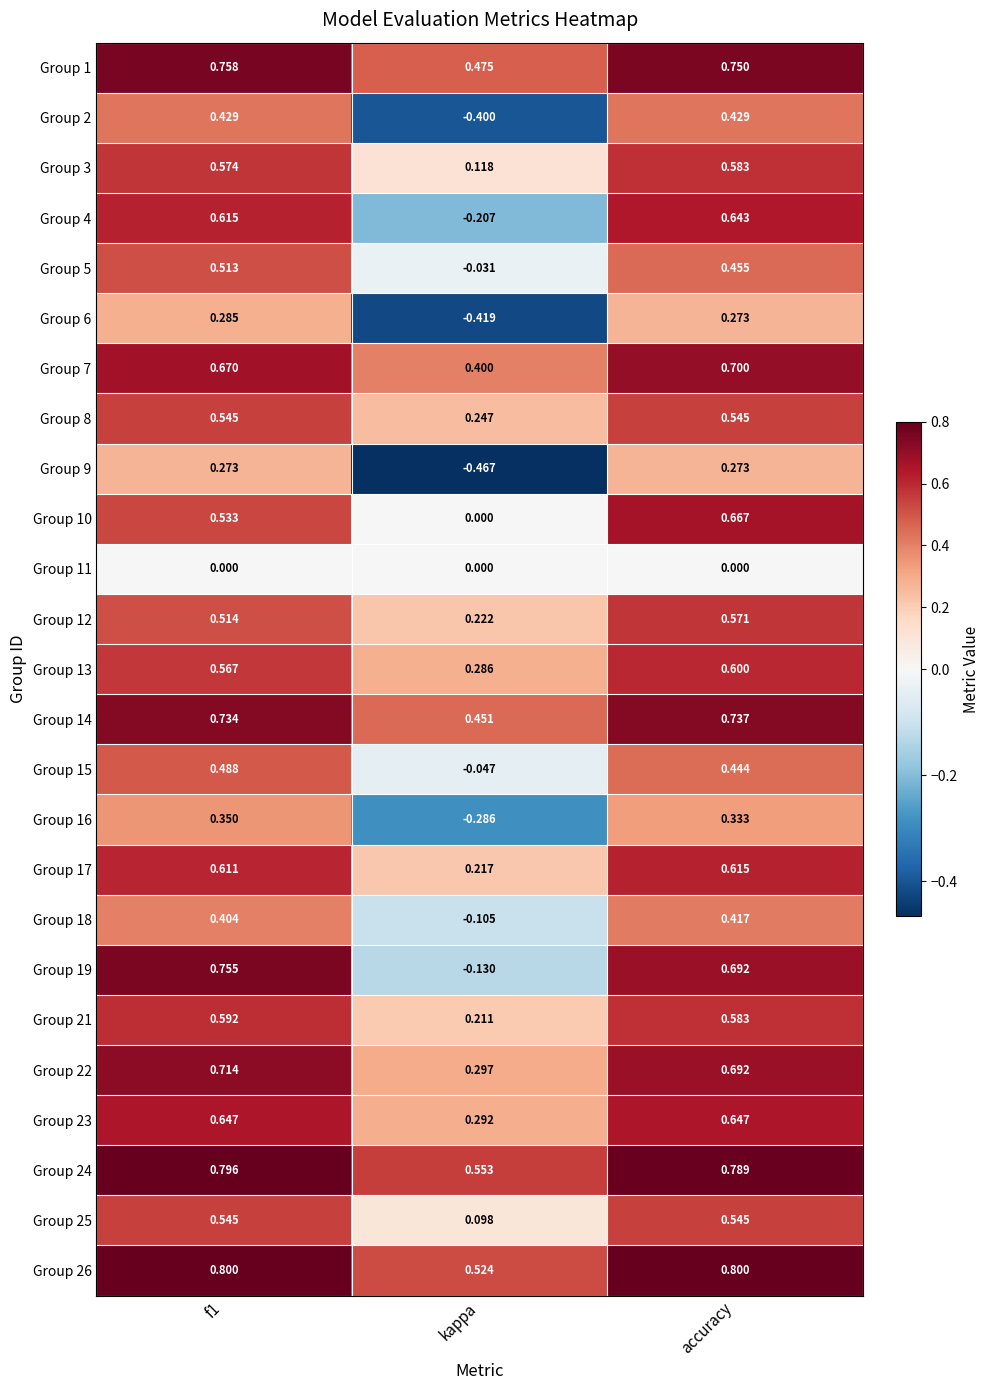

At which category is the sum across all series the highest?

accuracy